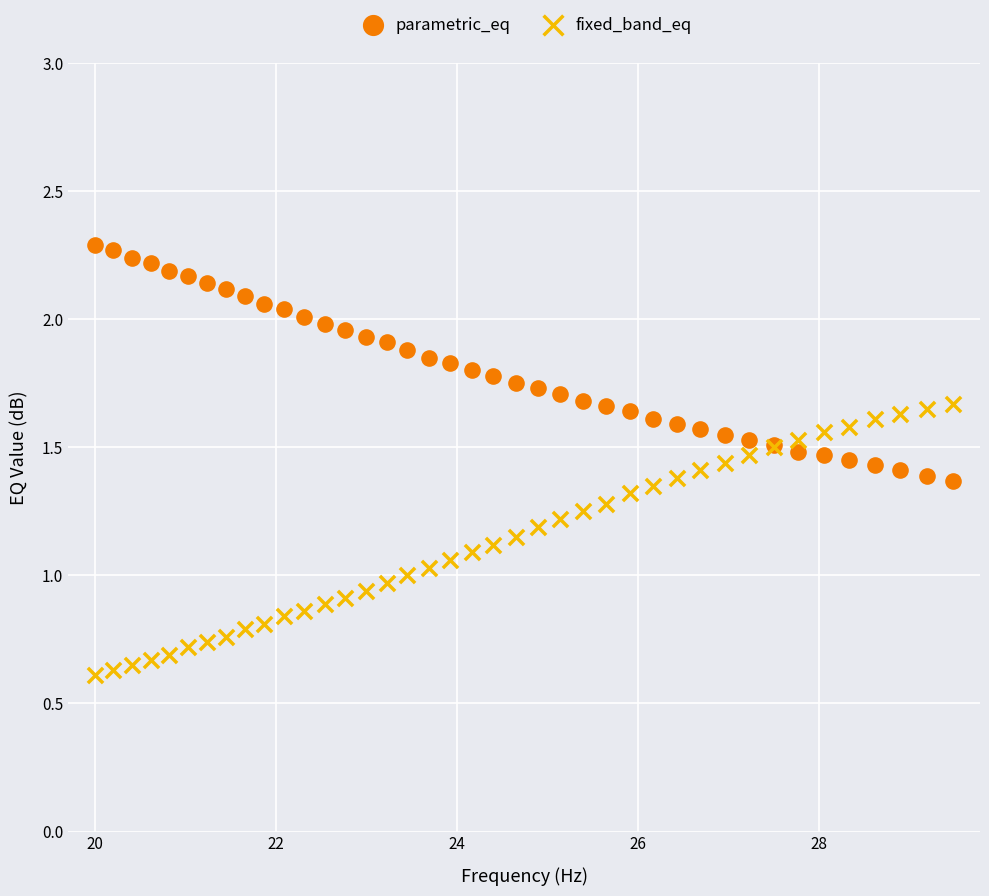

What is the X range (max minus min) for the scatter plot?

9.5